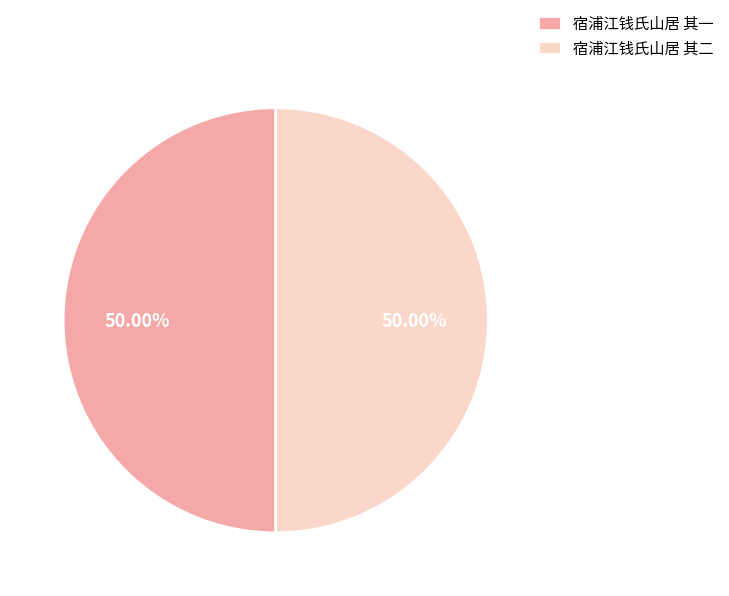

Count the number of slices in the pie.

2